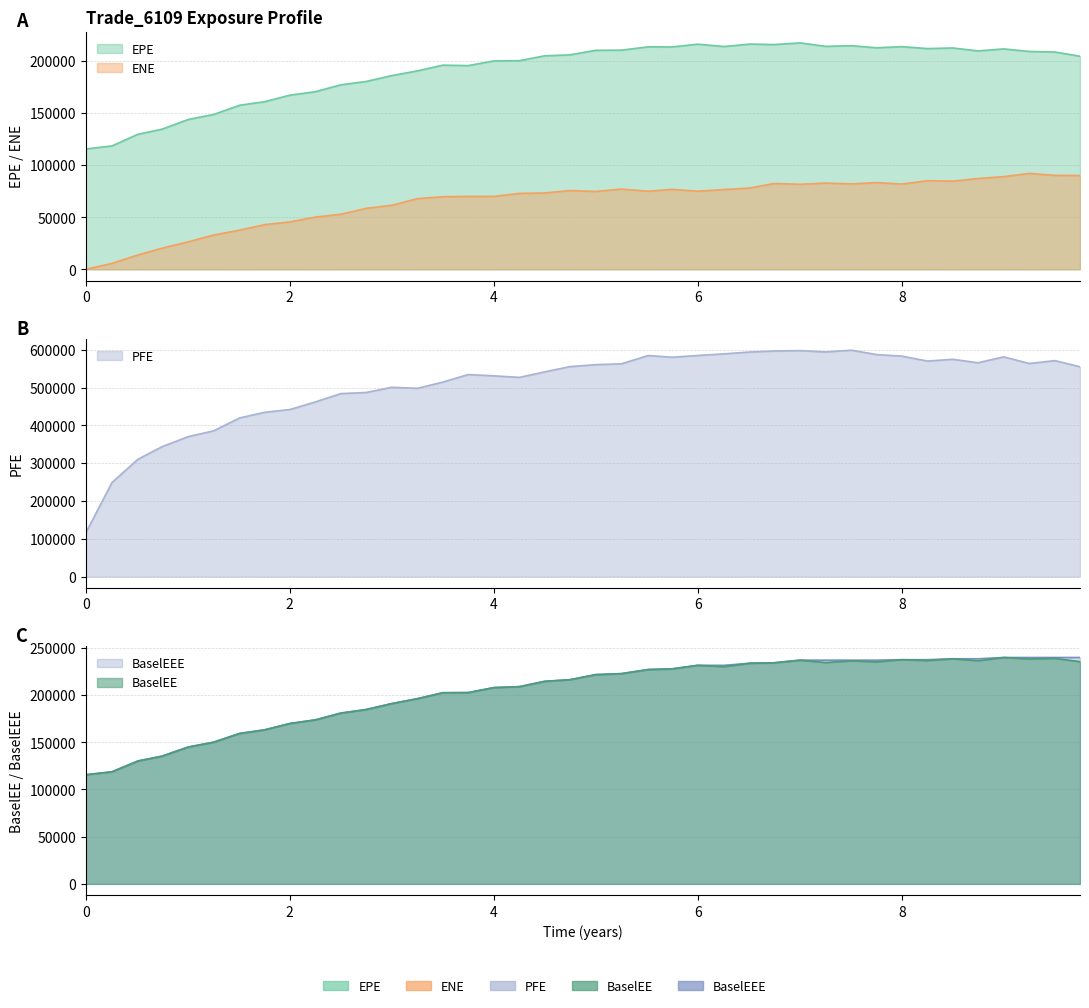

Is it true that BaselEE equals 424054.1 at 8.25137?

False